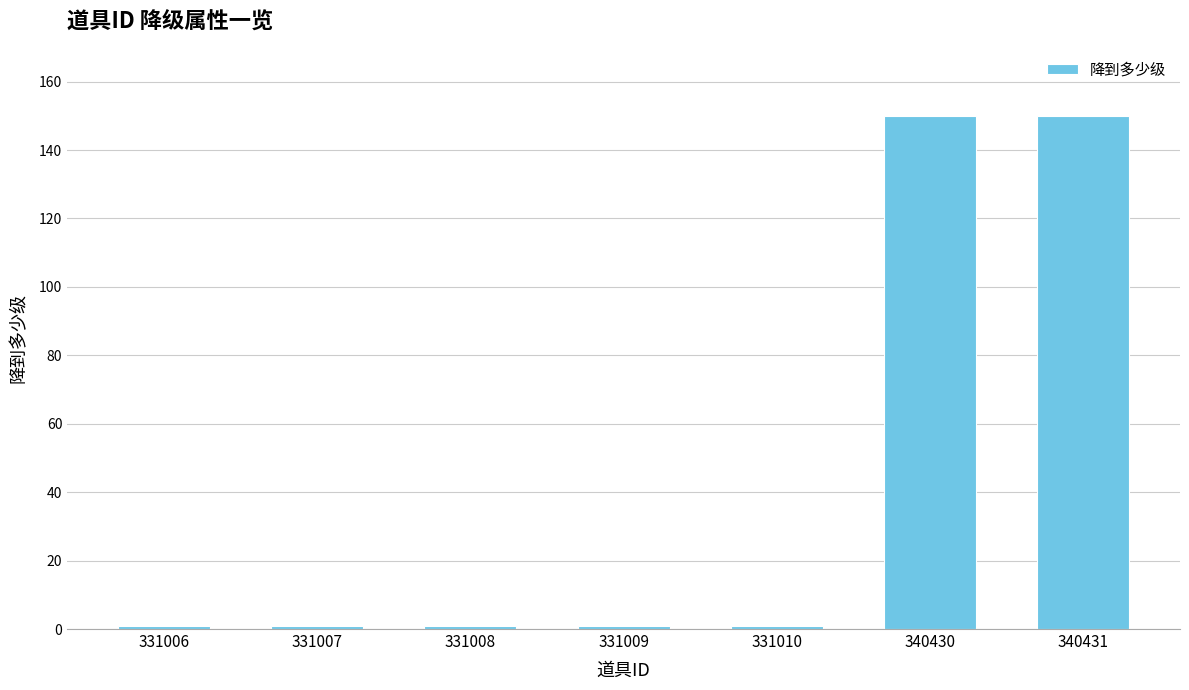

What is the minimum value shown in the chart?

1